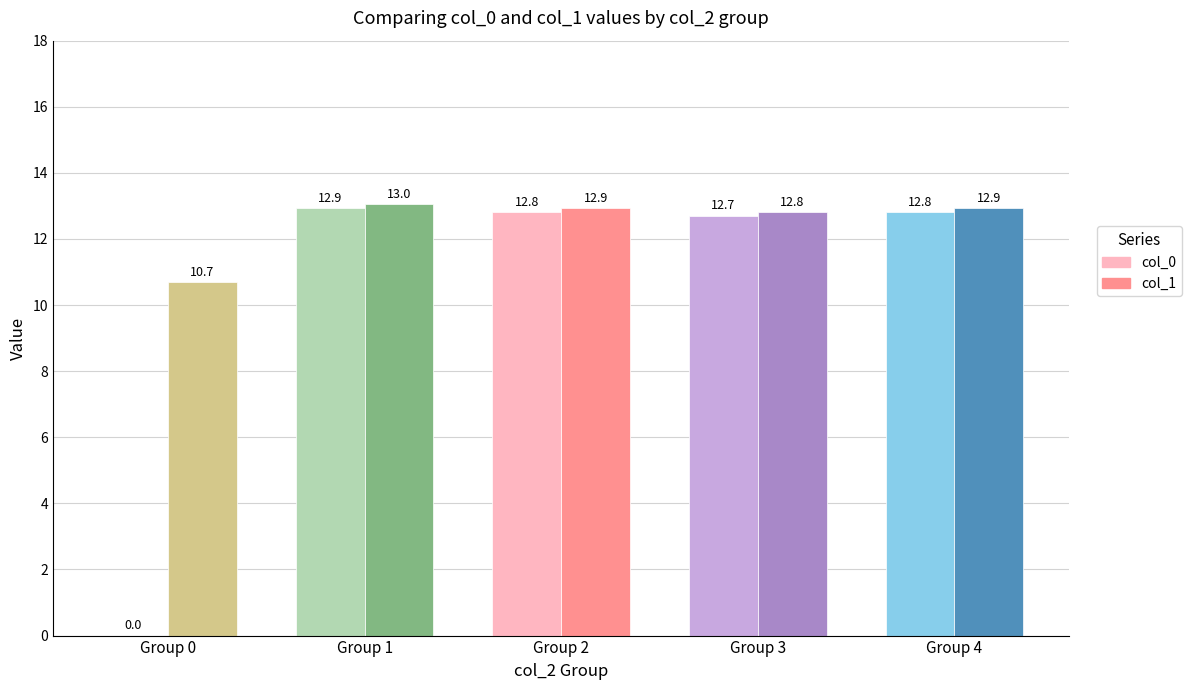

At which category is the sum across all series the highest?

Group 1